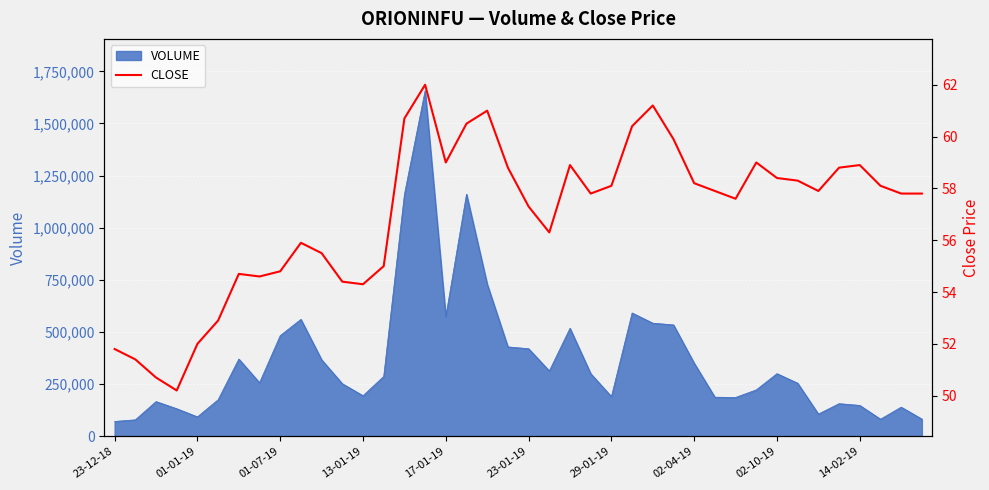

Reading right to left, what are all the values shown in this chart?

57.8	57.8	58.1	58.9	58.8	57.9	58.3	58.4	59.0	57.6	57.9	58.2	59.9	61.2	60.4	58.1	57.8	58.9	56.3	57.3	58.8	61.0	60.5	59.0	62.0	60.7	55.0	54.3	54.4	55.5	55.9	54.8	54.6	54.7	52.9	52.0	50.2	50.7	51.4	51.8